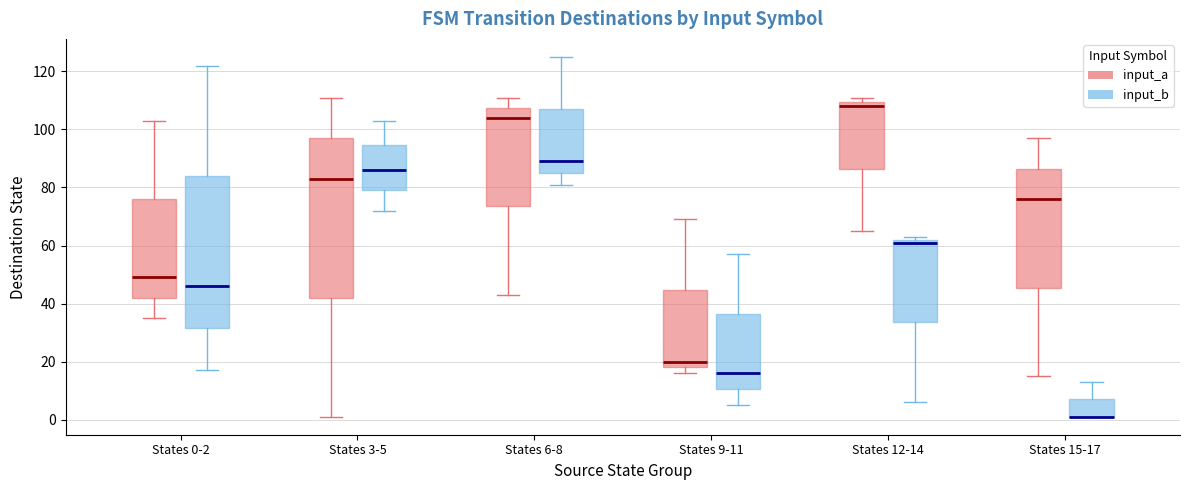

Reading left to right, transcribe this box plot: for each box, give where its median line is, the range the box spans, and where its two whiskers end, as read against the y-axis. The values are not printed on the chart, so give them approximately, as read against the axis.

States 0-2 (input_a): median 50, box 42 to 76, whiskers 36 to 104
States 0-2 (input_b): median 46, box 32 to 84, whiskers 18 to 122
States 3-5 (input_a): median 84, box 42 to 98, whiskers 2 to 112
States 3-5 (input_b): median 86, box 80 to 94, whiskers 72 to 104
States 6-8 (input_a): median 104, box 74 to 108, whiskers 44 to 112
States 6-8 (input_b): median 90, box 86 to 108, whiskers 82 to 126
States 9-11 (input_a): median 20, box 18 to 44, whiskers 16 to 70
States 9-11 (input_b): median 16, box 10 to 36, whiskers 6 to 58
States 12-14 (input_a): median 108, box 86 to 110, whiskers 66 to 112
States 12-14 (input_b): median 62 (just below the box's upper edge), box 34 to 62, whiskers 6 to 64
States 15-17 (input_a): median 76, box 46 to 86, whiskers 16 to 98
States 15-17 (input_b): median 2 (drawn on the box's lower edge), box 2 to 8, whiskers 2 to 14